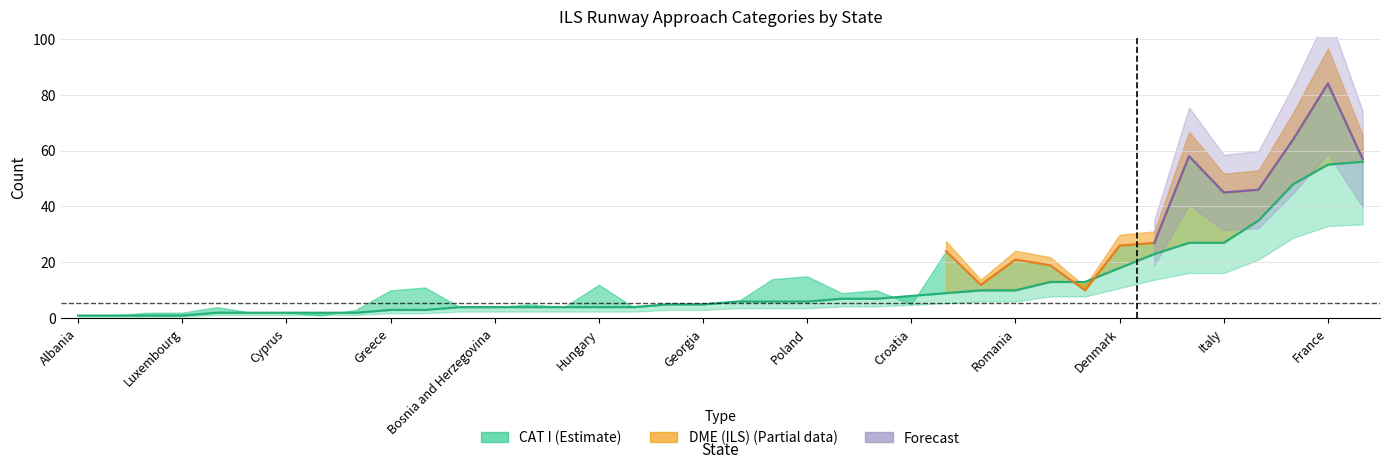

What is the spread (max minus min) of values at Spain?

16